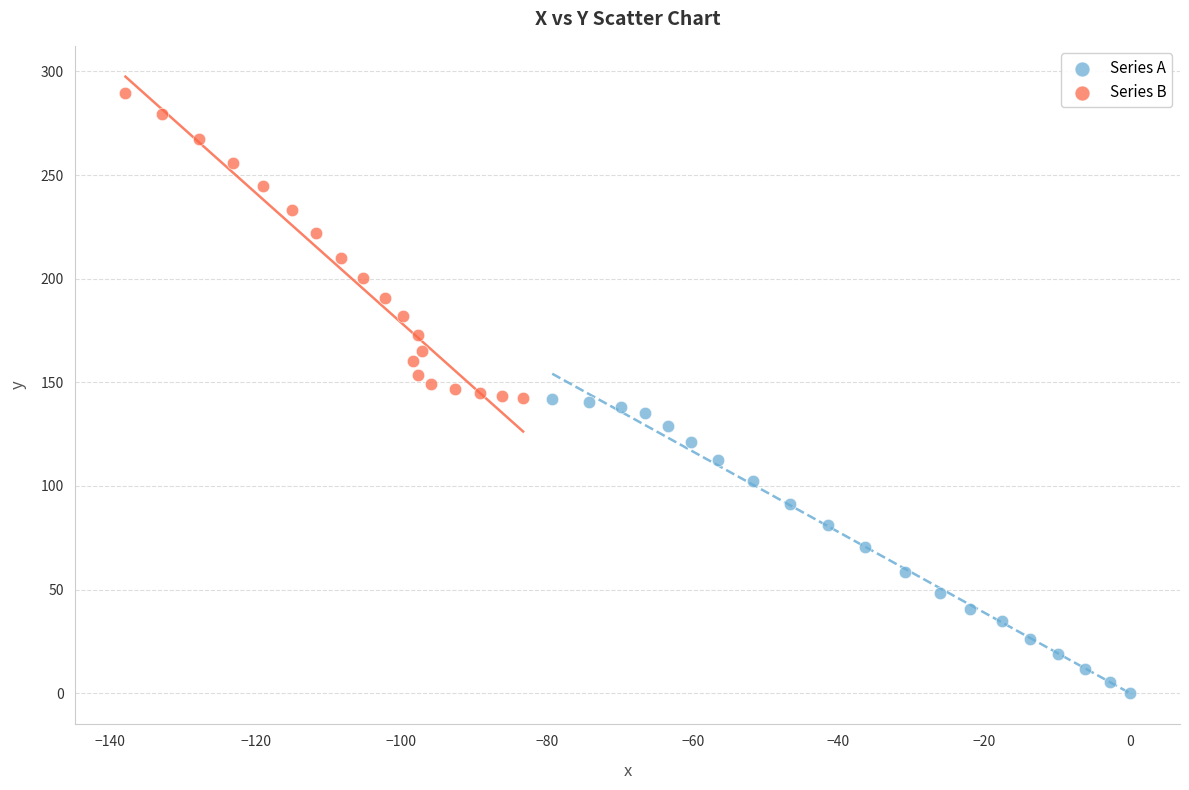

What are all the series names shown in the legend?

Series A, Series B